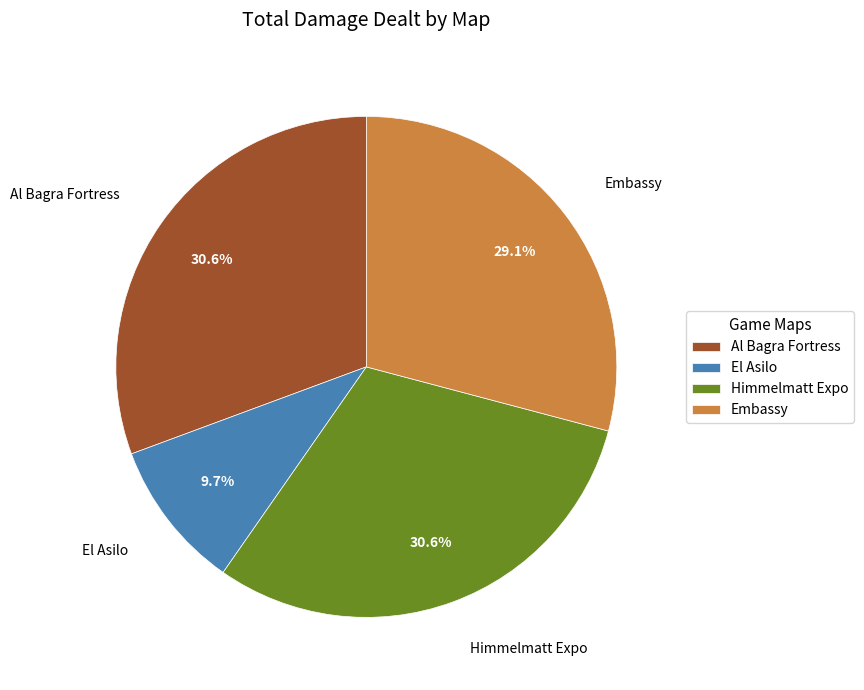

What portion of the pie excludes Embassy?

70.9%